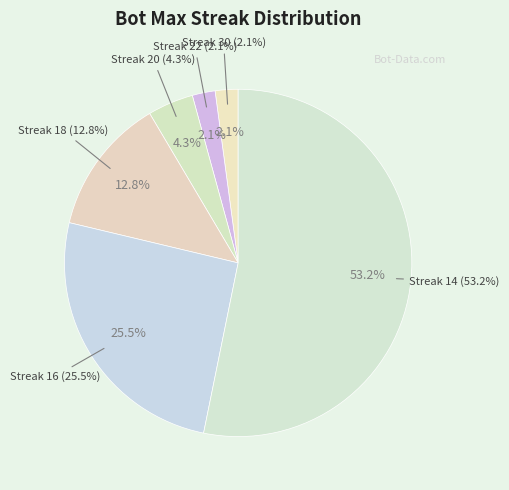

To the nearest percent, what is the average slice percentage?

17%